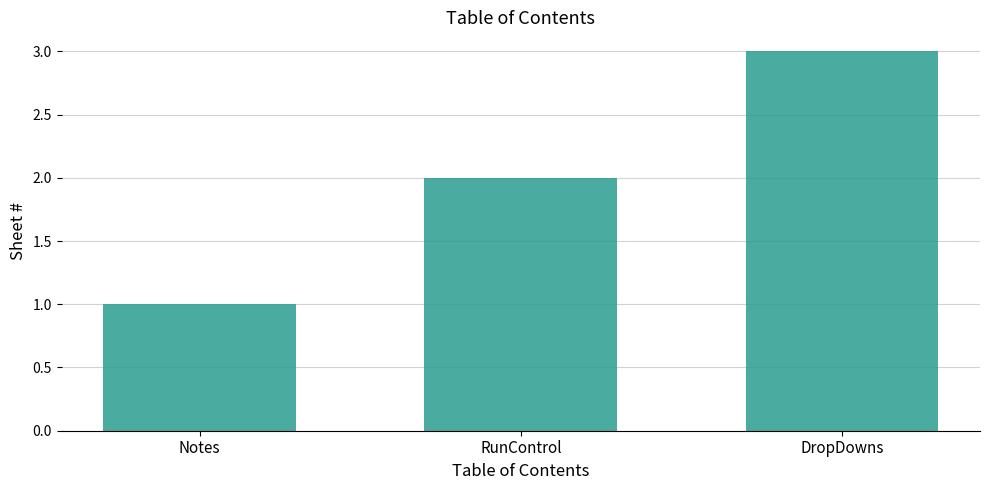

Reading left to right, transcribe all the data shown in this chart.

Notes=1	RunControl=2	DropDowns=3